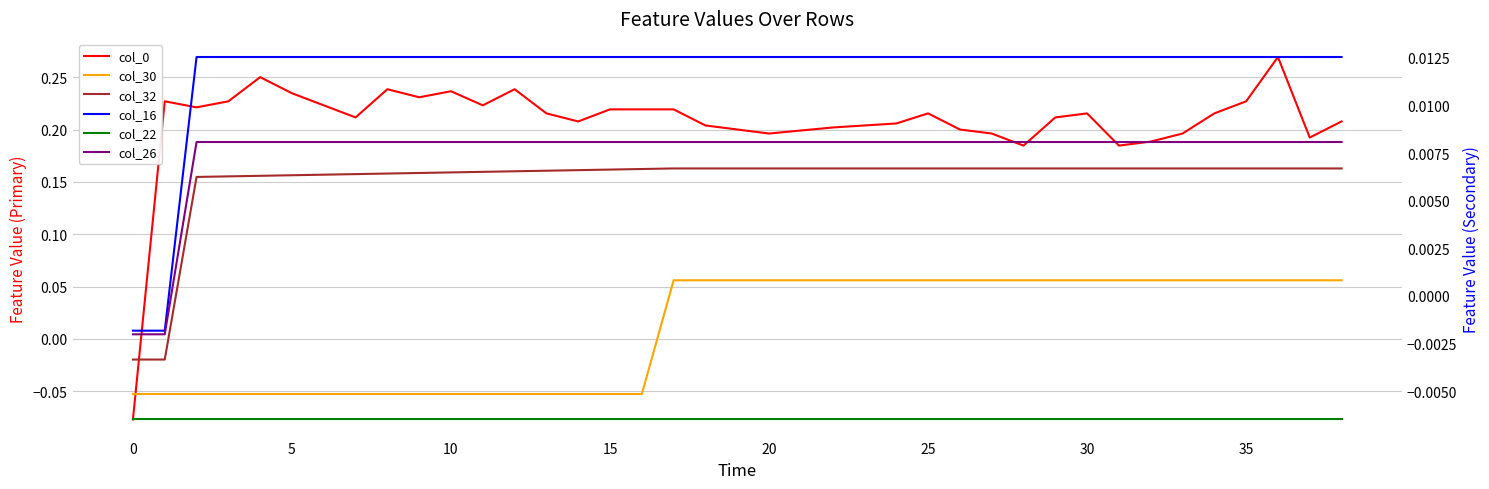

What are all the series names shown in the legend?

col_0, col_30, col_32, col_16, col_22, col_26